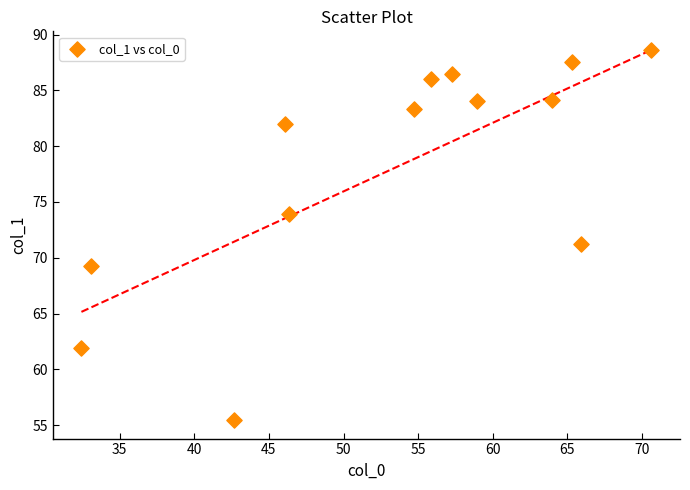

What is the range of Y values (max minus min)?

33.1